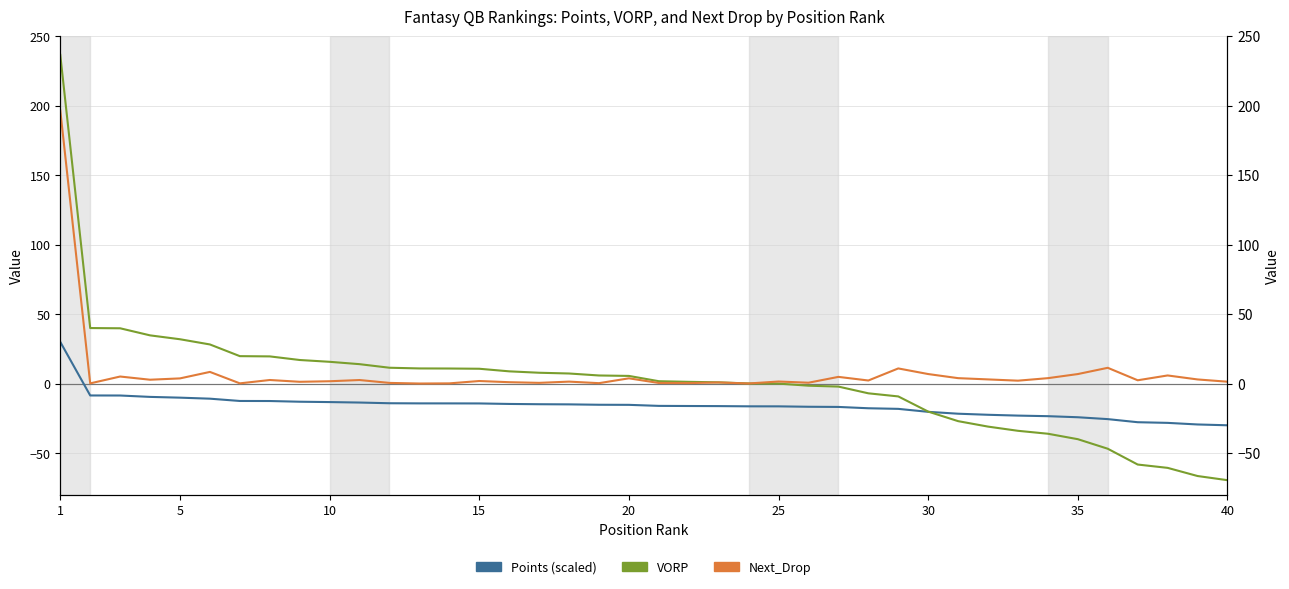

Rank the series by their maximum value, from highest to lowest.

VORP, Next_Drop, Points (scaled)